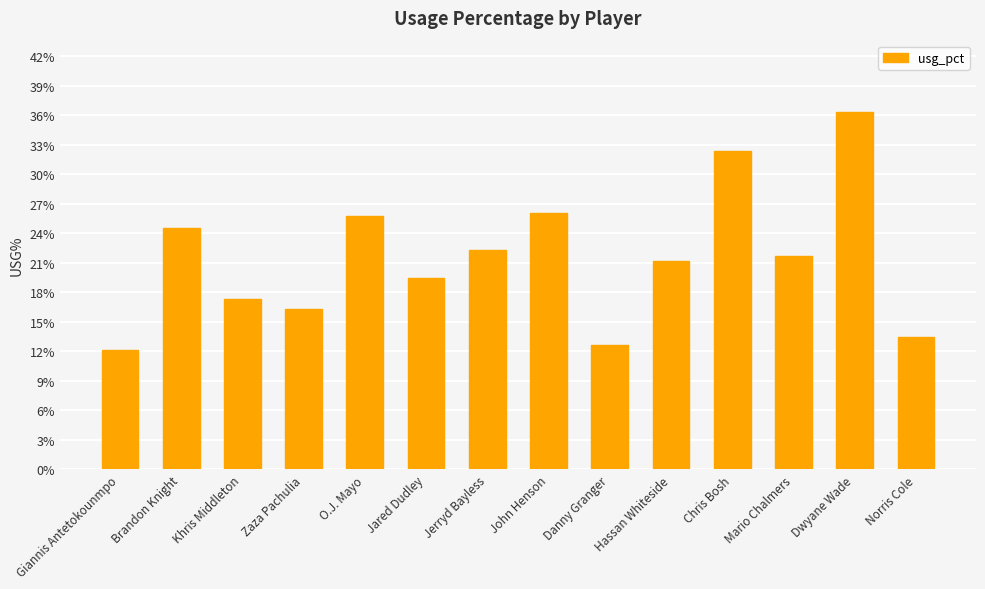

At which label does the data first exceed 21?

Brandon Knight